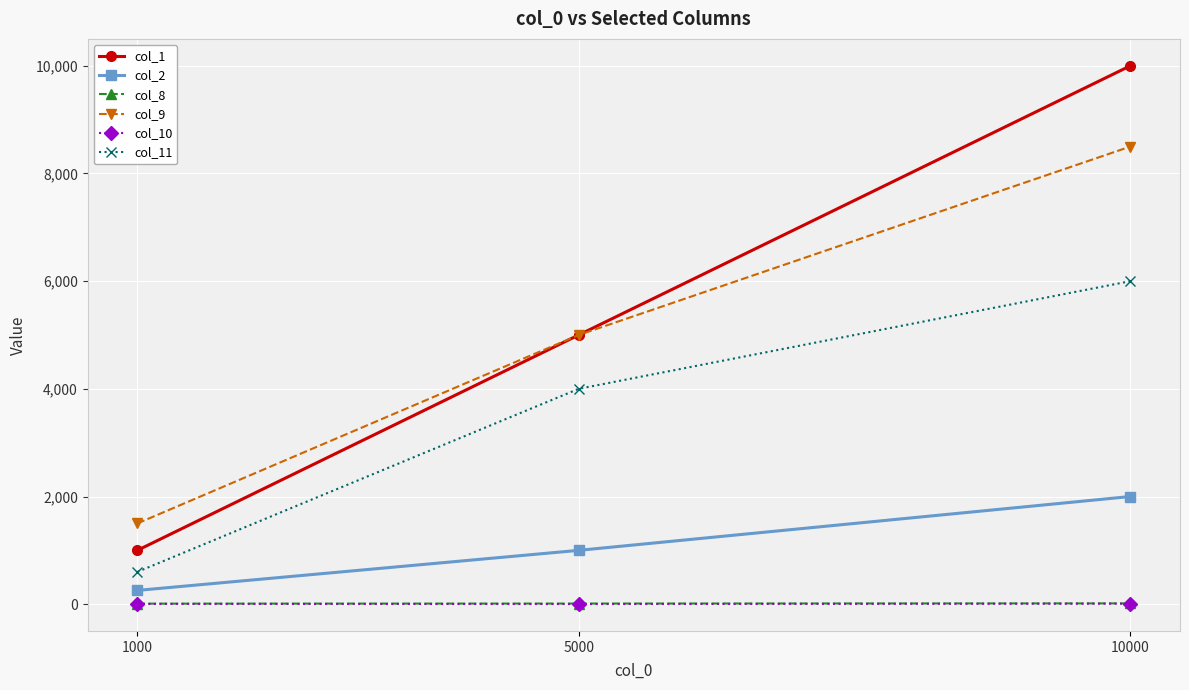

What are all the series names shown in the legend?

col_1, col_2, col_8, col_9, col_10, col_11